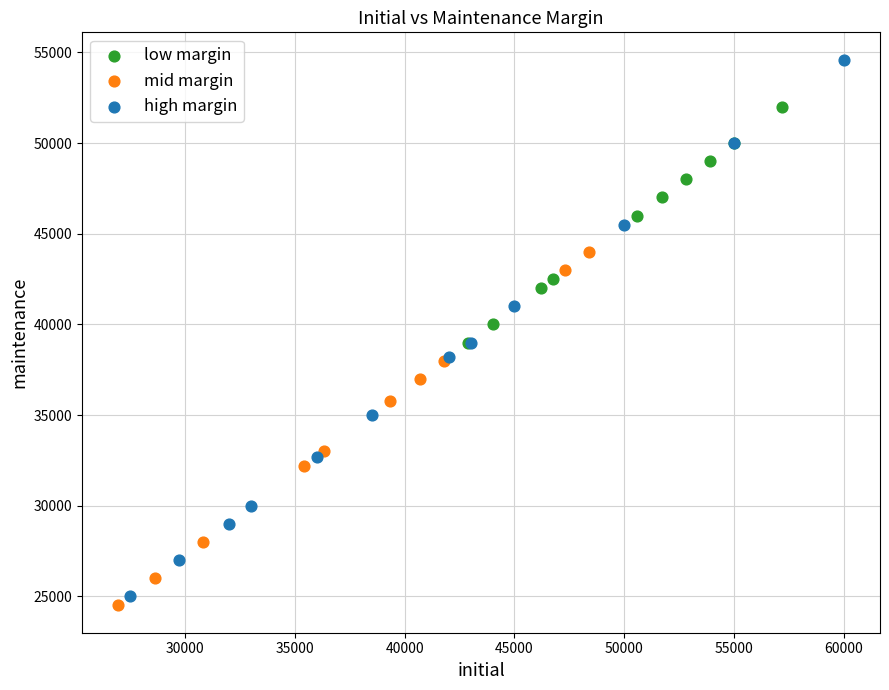

Which series contains the highest Y value?

high margin